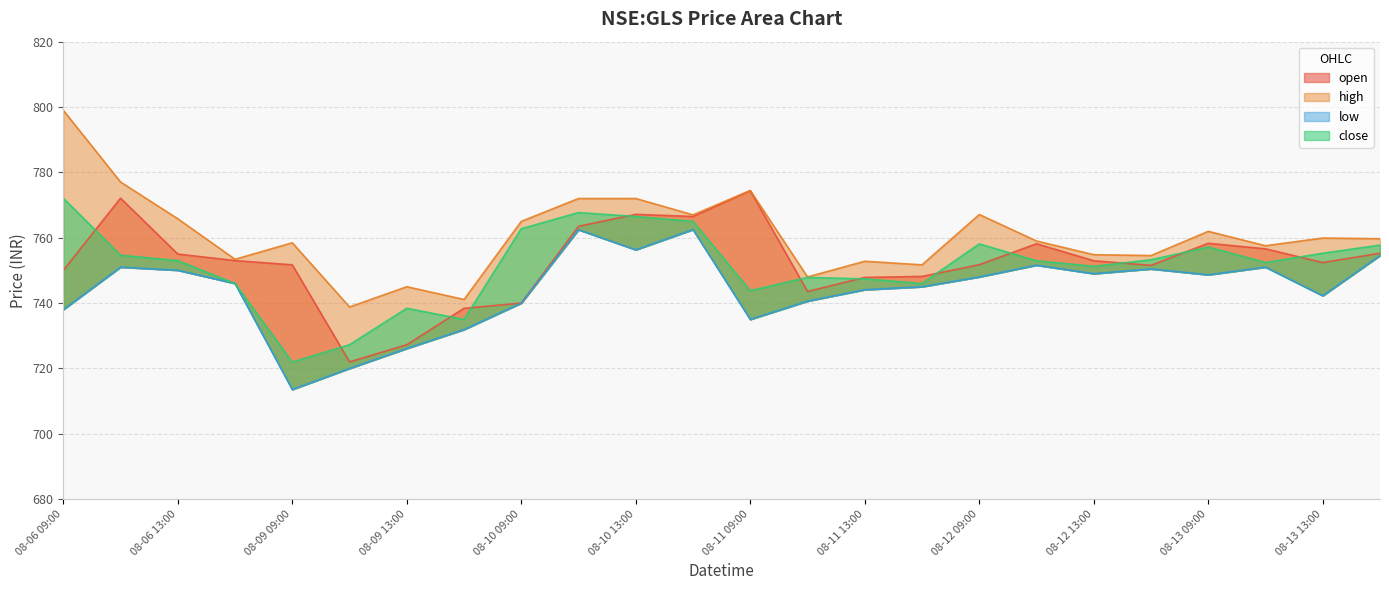

True or false: close has a value of 1328.0 at 08-13 09:00.

False